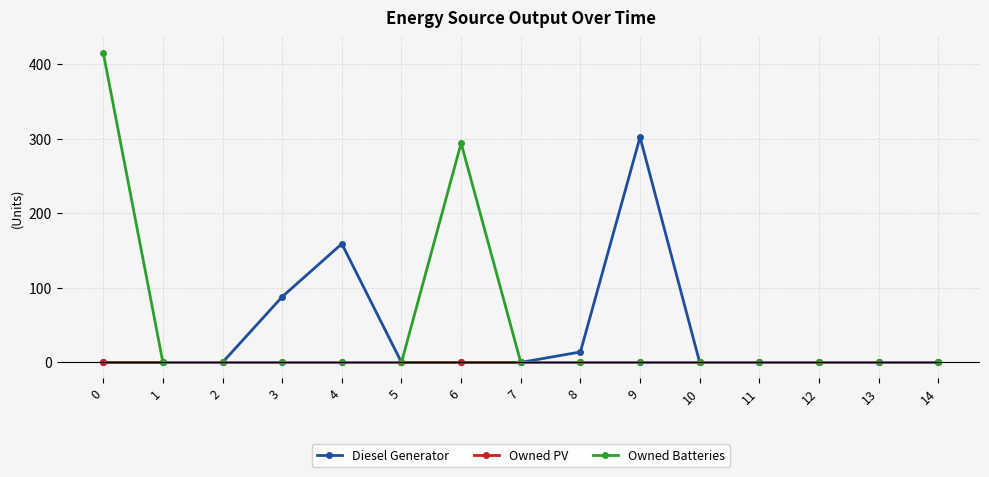

Reading right to left, what are all the values shown in this chart?

Diesel Generator: 0	0	0	0	0	302	14	0	0	0	159	88	0	0	0
Owned PV: 0	0	0	0	0	0	0	0	0	0	0	0	0	0	0
Owned Batteries: 0	0	0	0	0	0	0	0	294	0	0	0	0	0	415